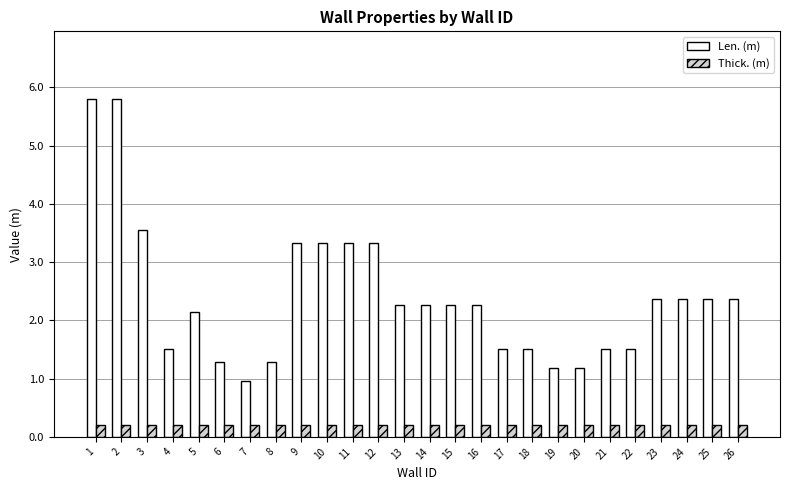

The value of Thick. (m) at 12 is 0.2. True or false?

True